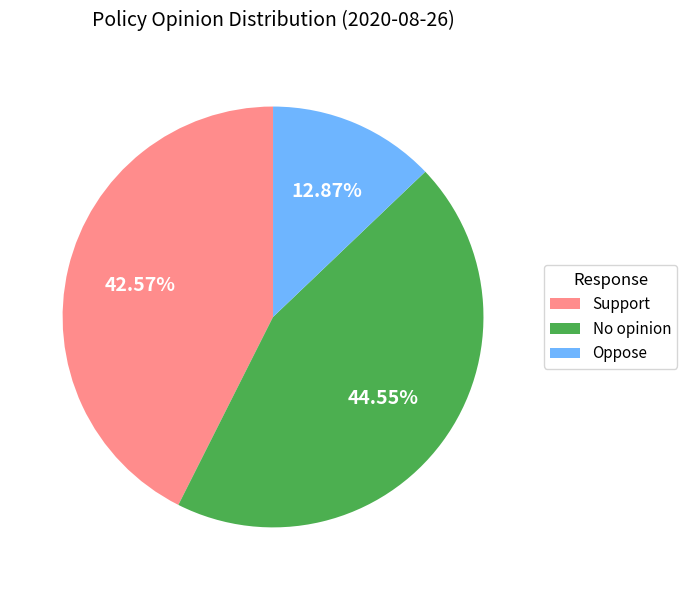

Does Oppose represent more than half of the total?

No